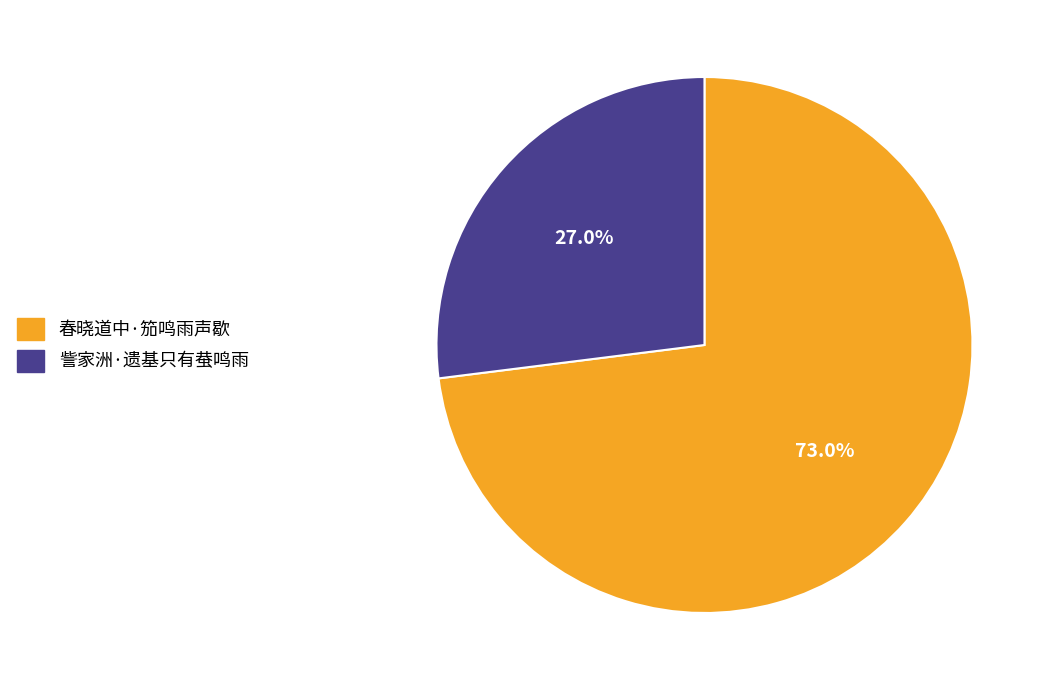

What is the largest slice in the pie chart?

春晓道中·笳鸣雨声歇